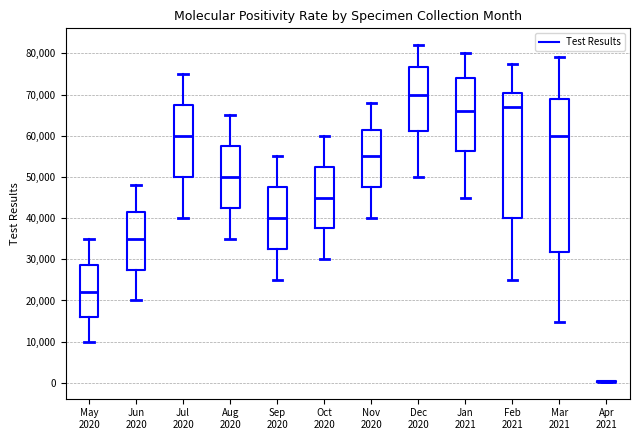

Which box is the tallest, from its lower edge to its upper edge?

Mar 2021